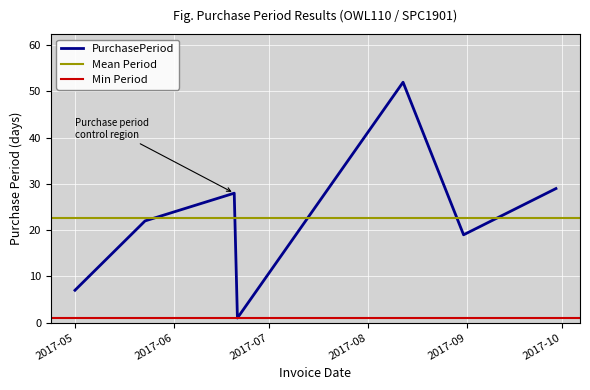

Read the value at 2017-09-29, to the nearest 5.

30